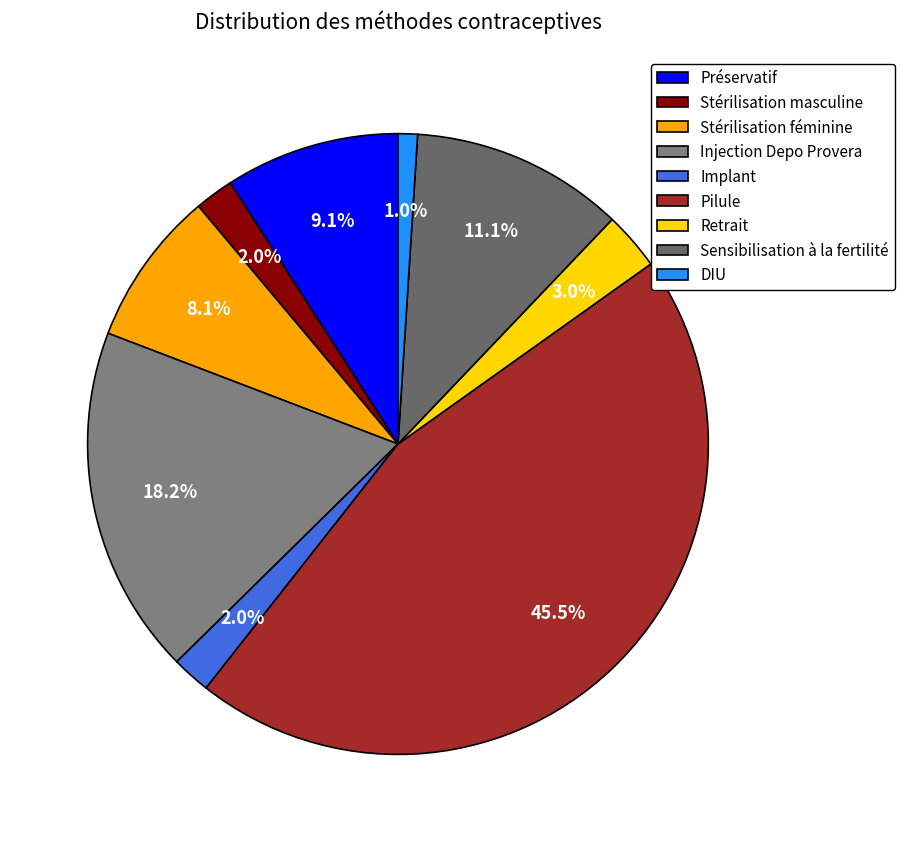

Does Retrait represent more than half of the total?

No